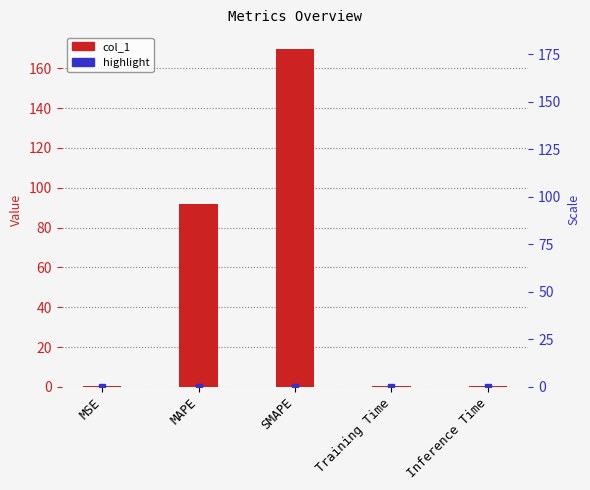

What is the maximum value shown in the chart?

169.7